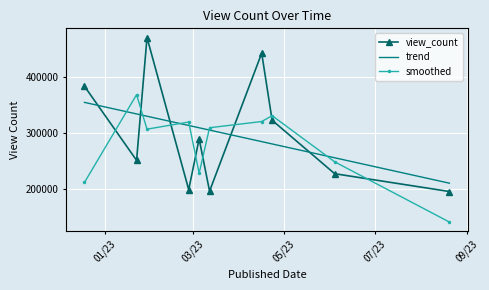

After their last crossing, which series has the higher values: smoothed or trend?

trend